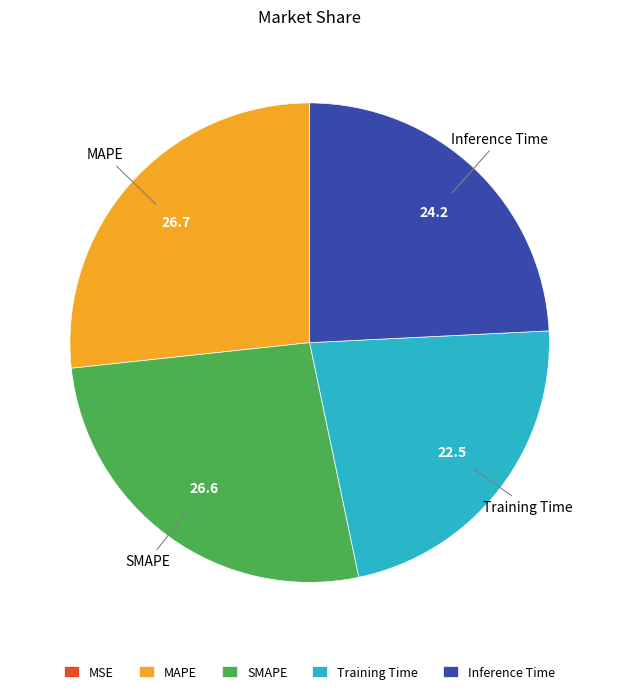

Does any single category account for the majority?

No